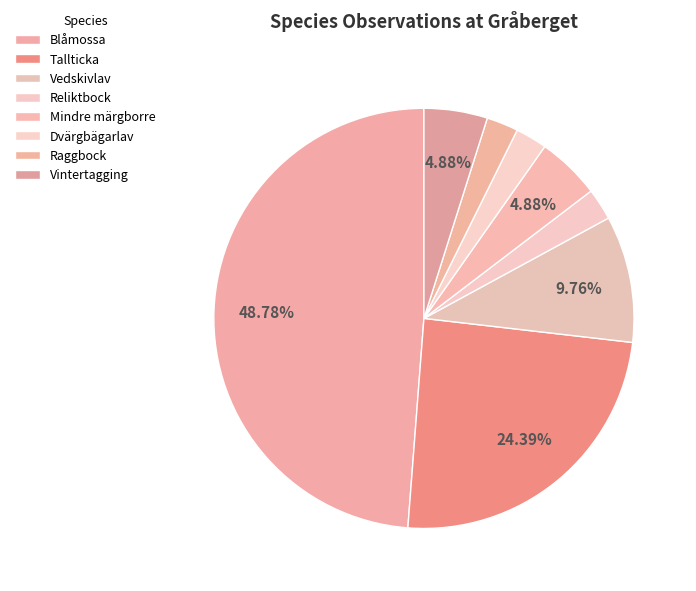

Is there a majority slice in this chart?

No